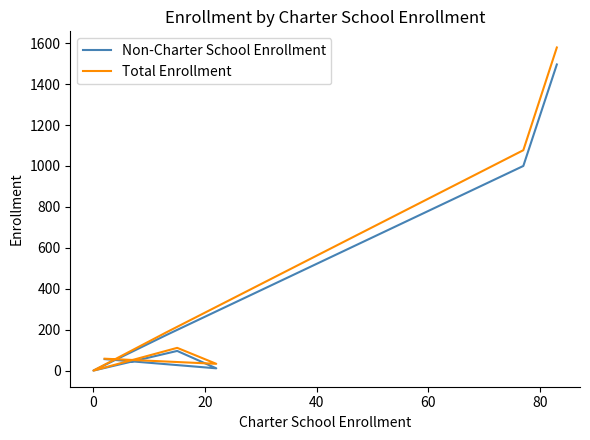

Rank the series by their maximum value, from lowest to highest.

Non-Charter School Enrollment, Total Enrollment